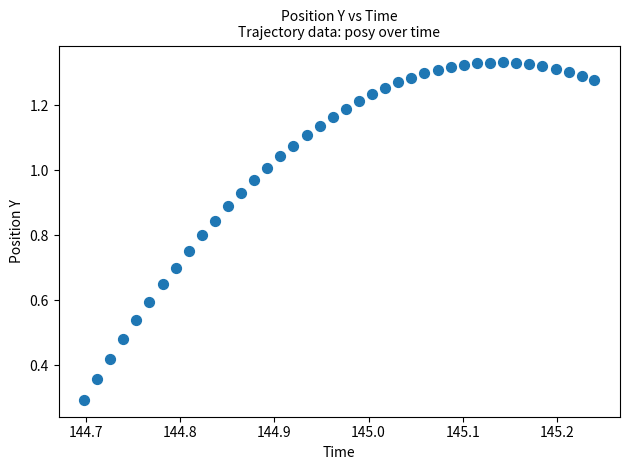

What Y value in the scatter plot is closest to 0?

0.3